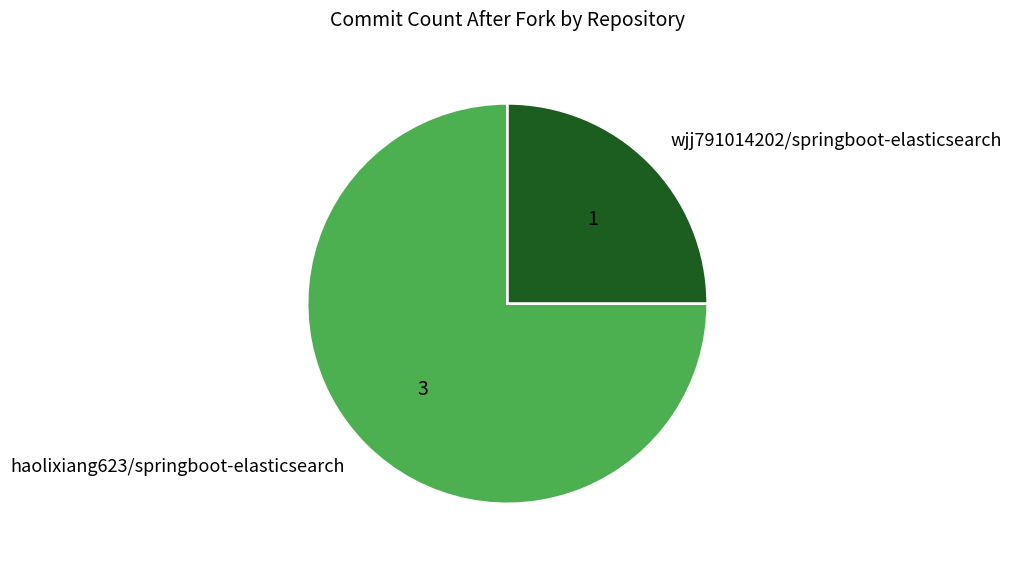

Combined, do wjj791014202/springboot-elasticsearch and haolixiang623/springboot-elasticsearch account for over 50%?

Yes